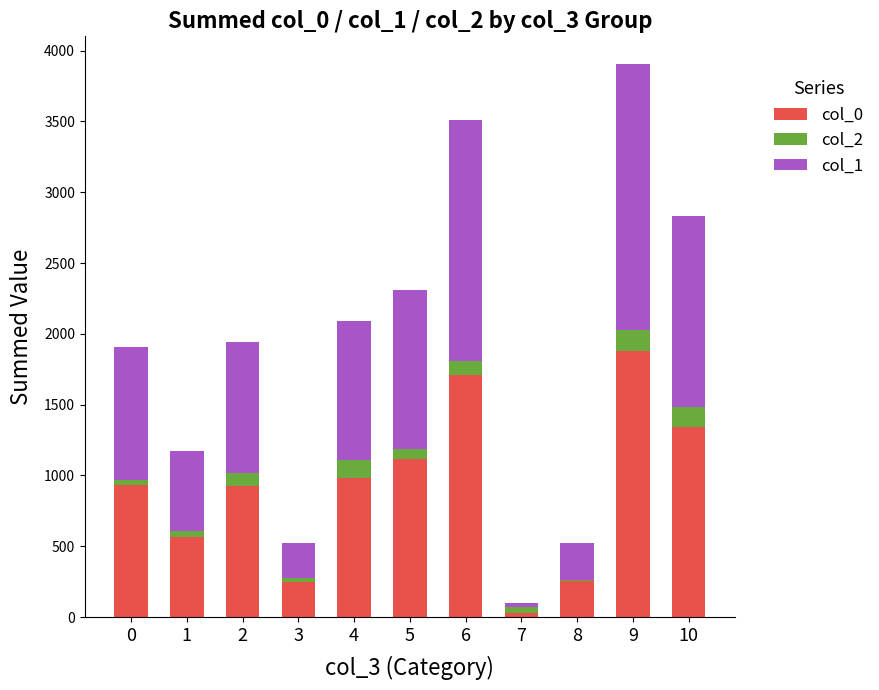

True or false: col_0 has a value of 1548 at 0.

False